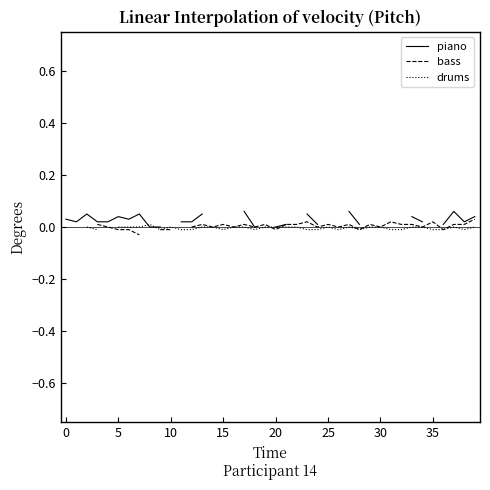

The drums series shows 0.0 at 37. True or false?

True